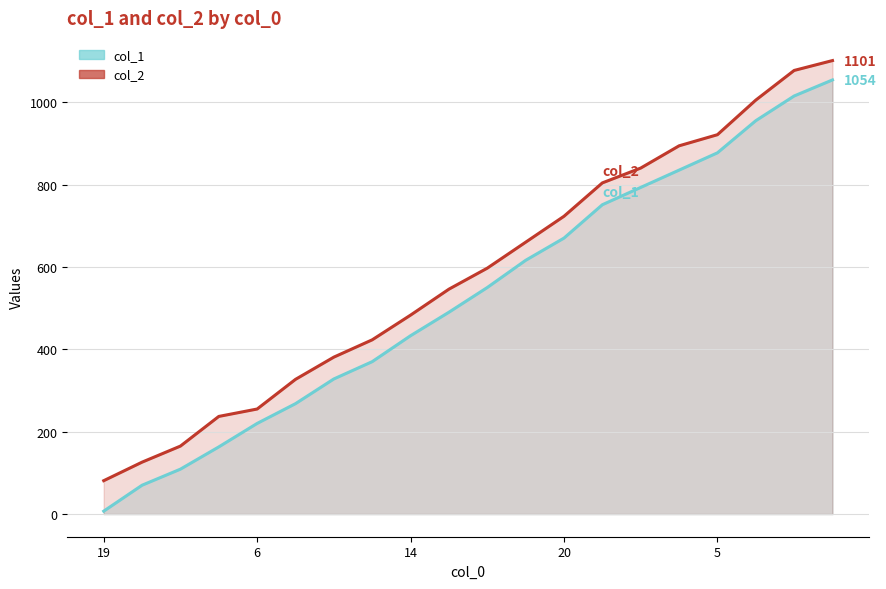

True or false: col_1 and col_2 intersect in this chart.

False